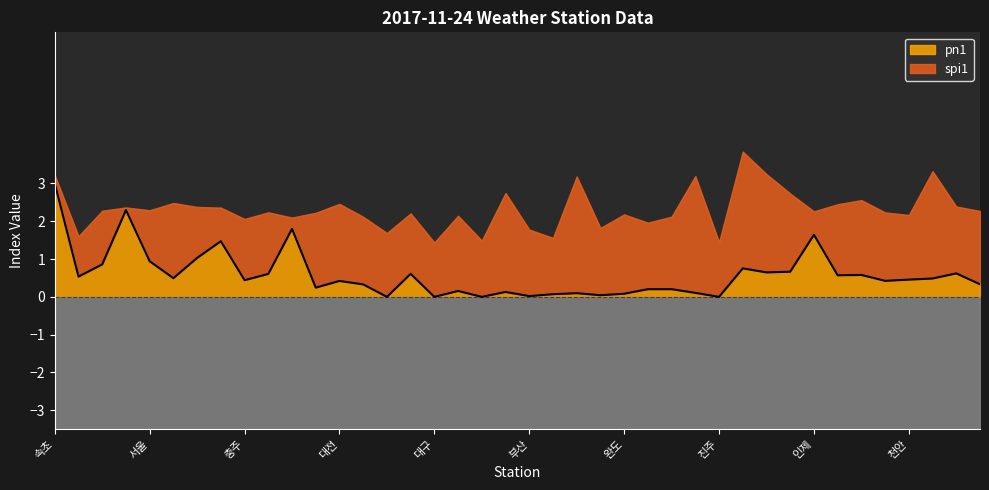

What is the difference between the values at 군산 and 완도?

0.5